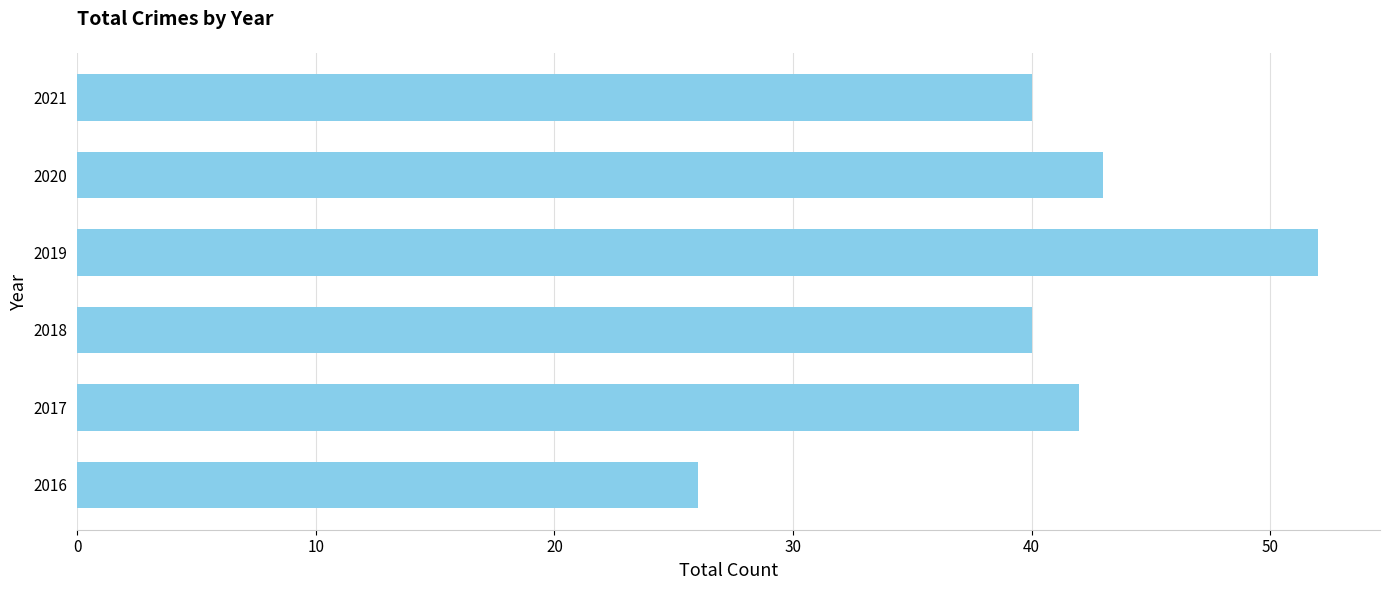

Reading top to bottom, what are all the values shown in this chart?

2021=40	2020=43	2019=52	2018=40	2017=42	2016=26